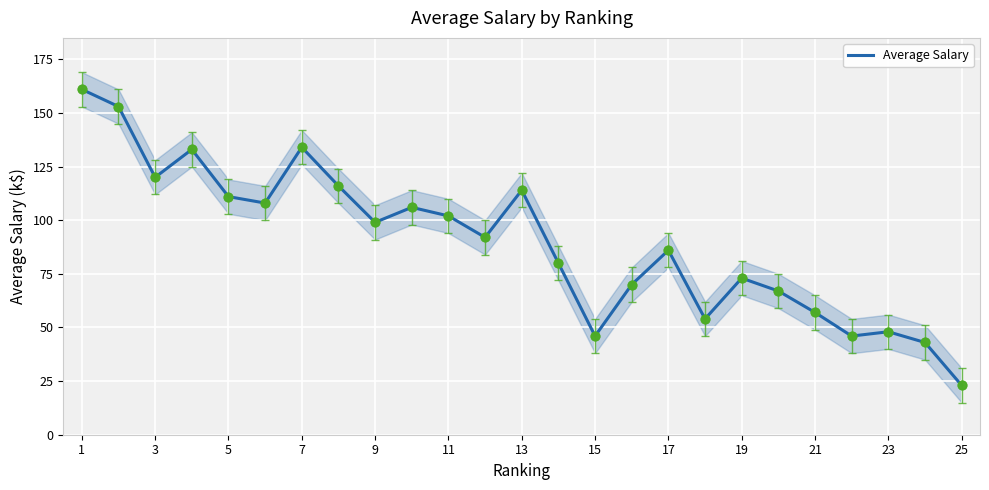

What is the highest value of the Average Salary series?

161